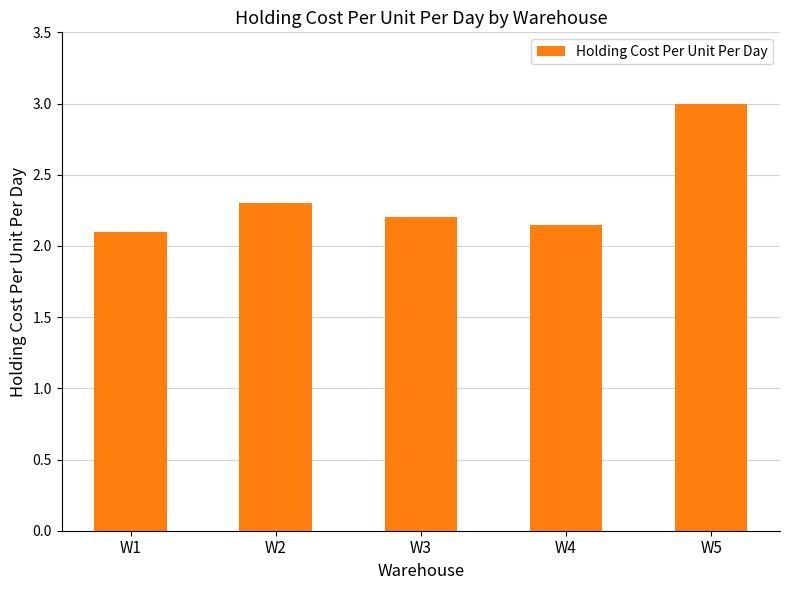

Which label corresponds to the smallest value in the chart?

W1